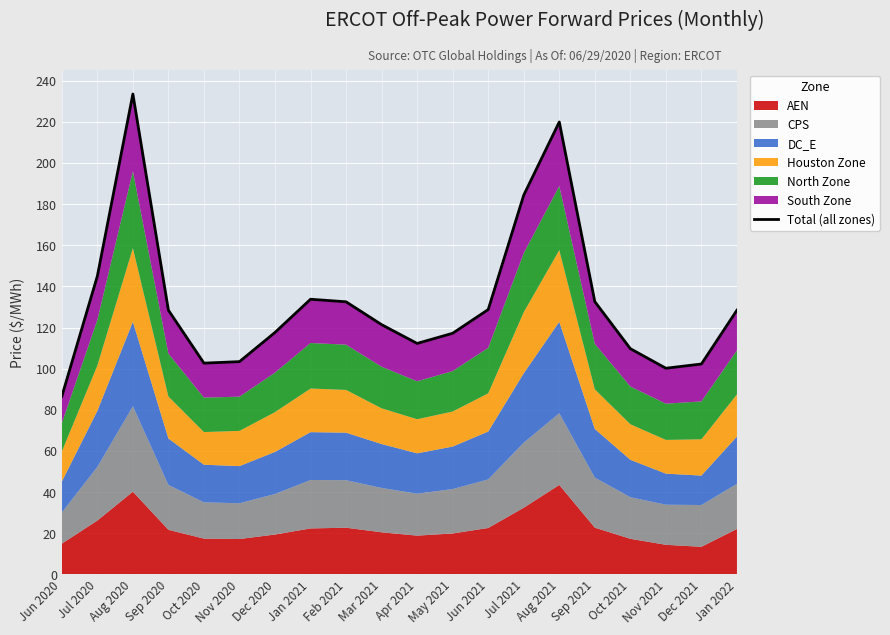

Reading right to left, extract all data points from this chart.

128.4	102.3	100.2	109.7	132.6	219.9	184.4	128.7	117.2	112.3	121.4	132.5	133.8	117.6	103.4	102.7	128.4	233.5	145.0	86.5